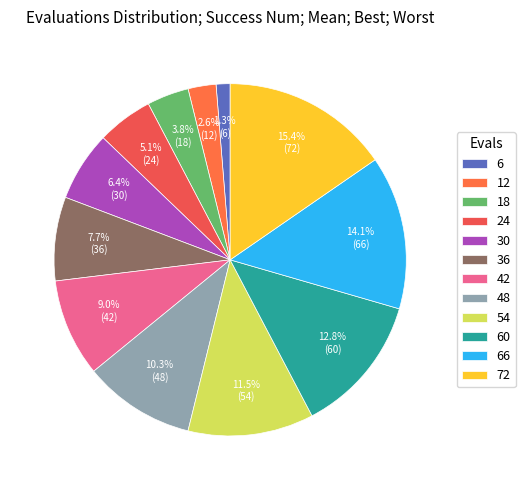

Is 48 the majority of the pie?

No